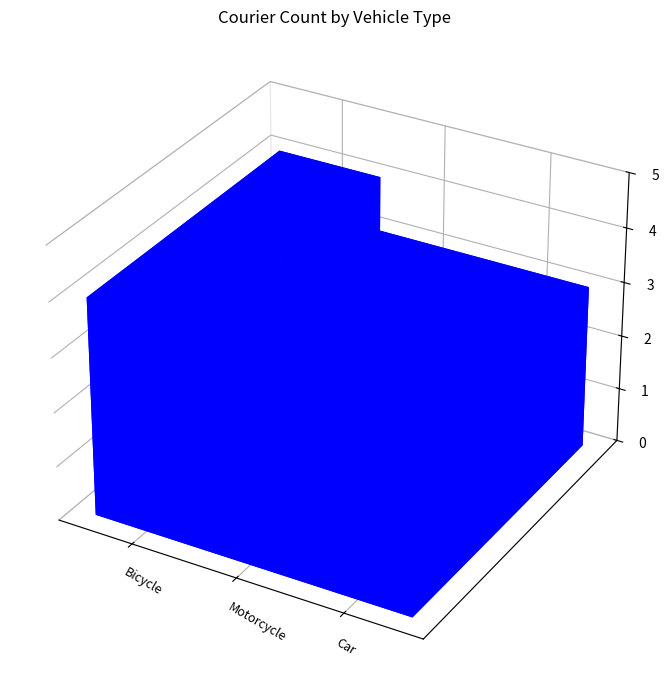

Reading left to right, transcribe all the data shown in this chart.

4	3	3